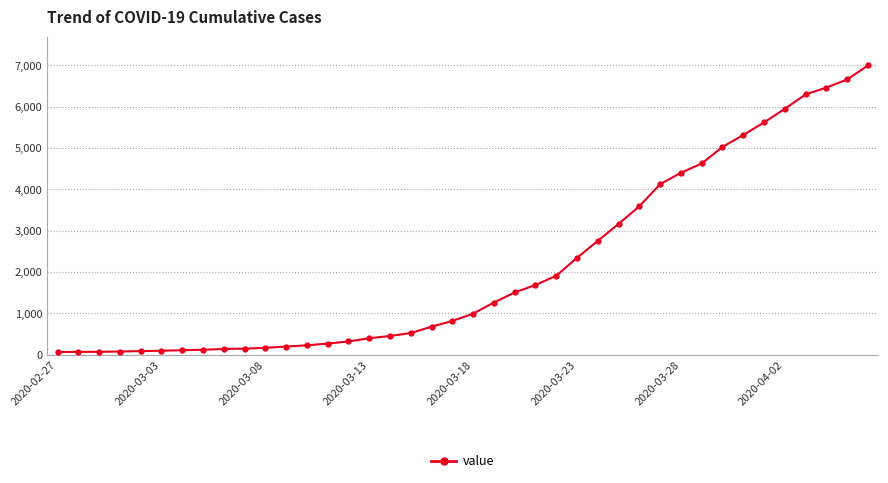

What is the maximum value shown in the chart?

6995